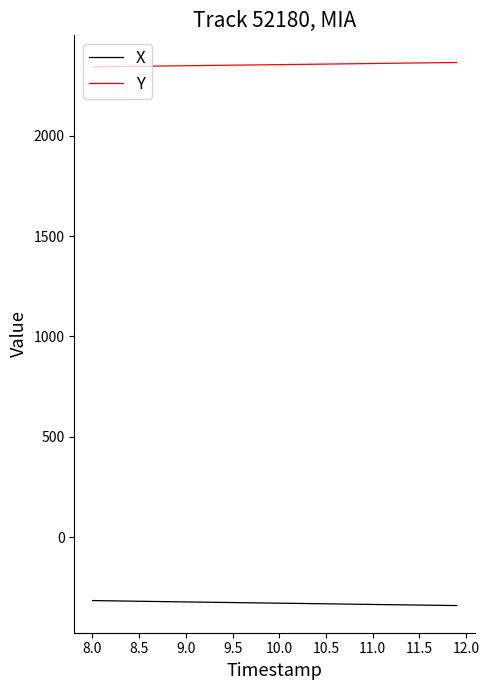

Rank the series by their maximum value, from highest to lowest.

Y, X